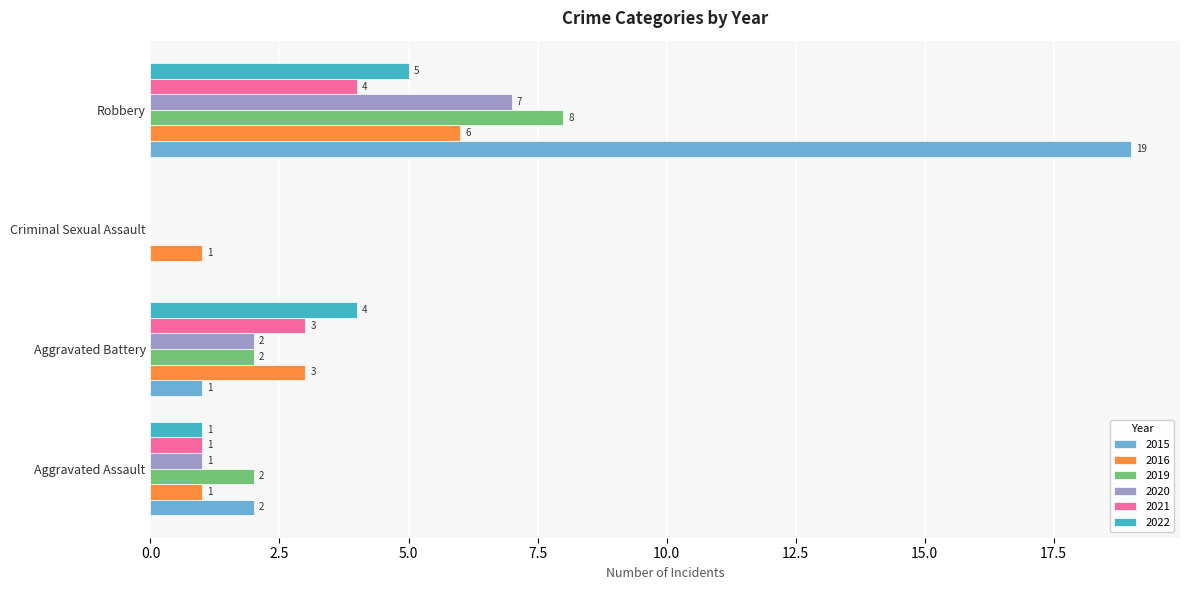

At which label is 2022 closest to 2?

Aggravated Assault